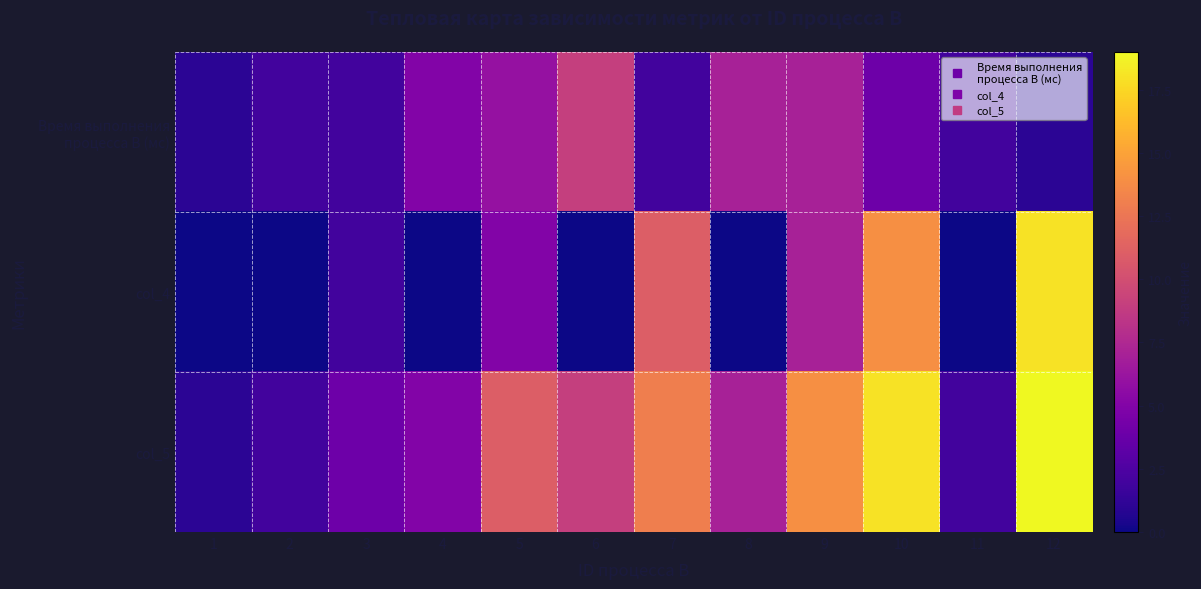

How many categories are shown in the chart?

12